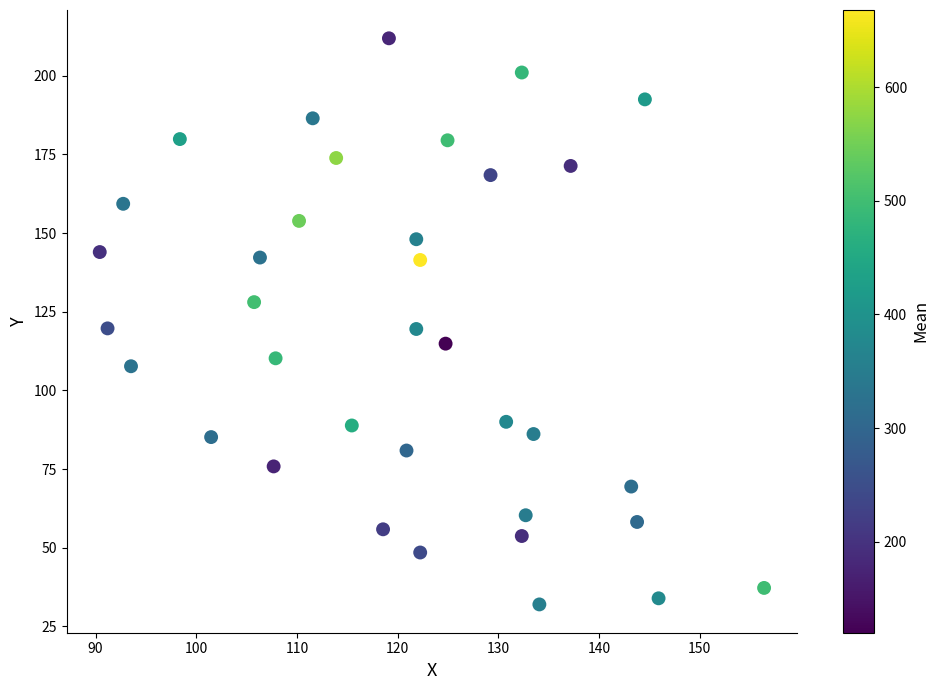

What is the range of Y values (max minus min)?

179.9